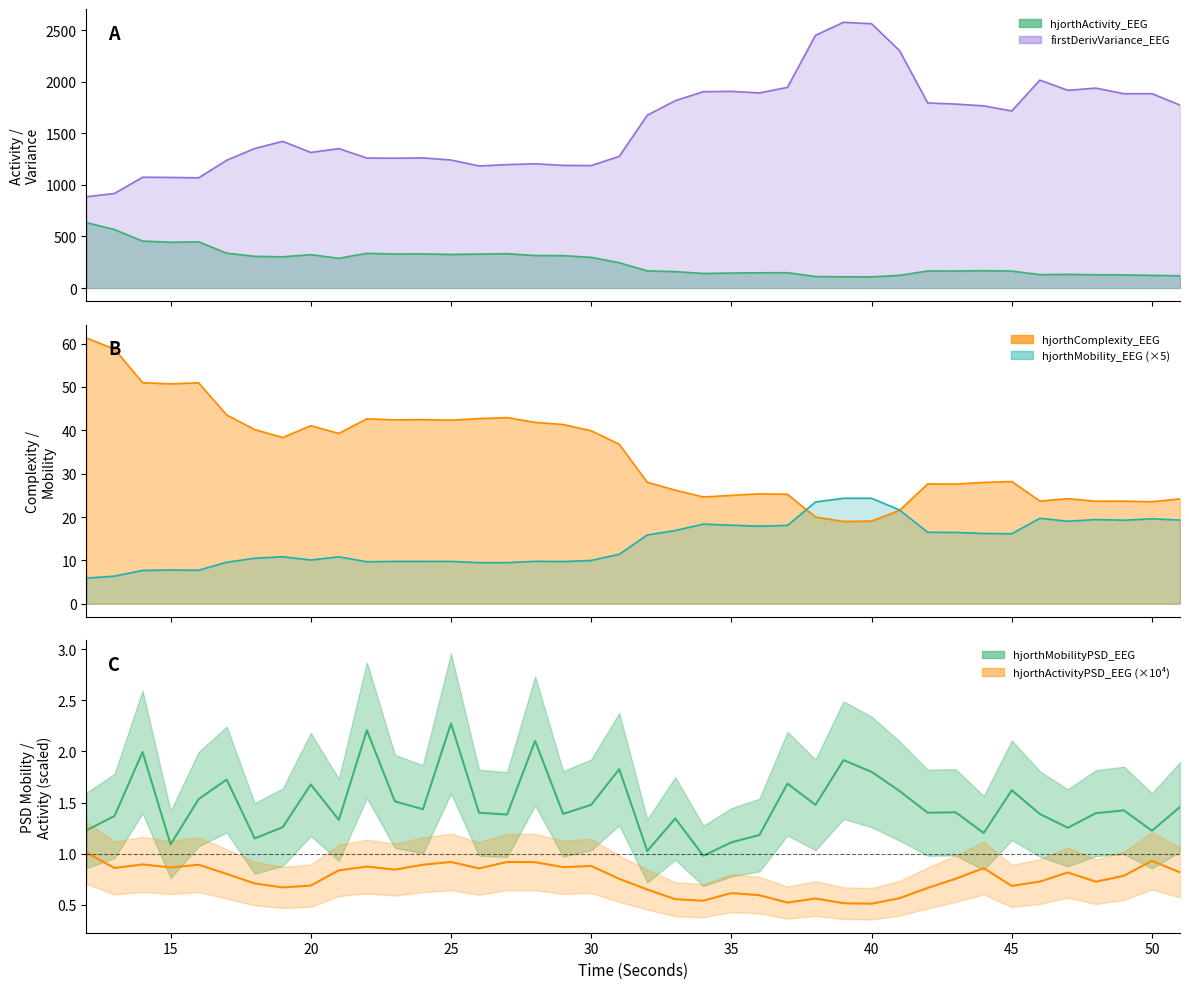

What is the sum of all hjorthActivityPSD_EEG values?

30.4